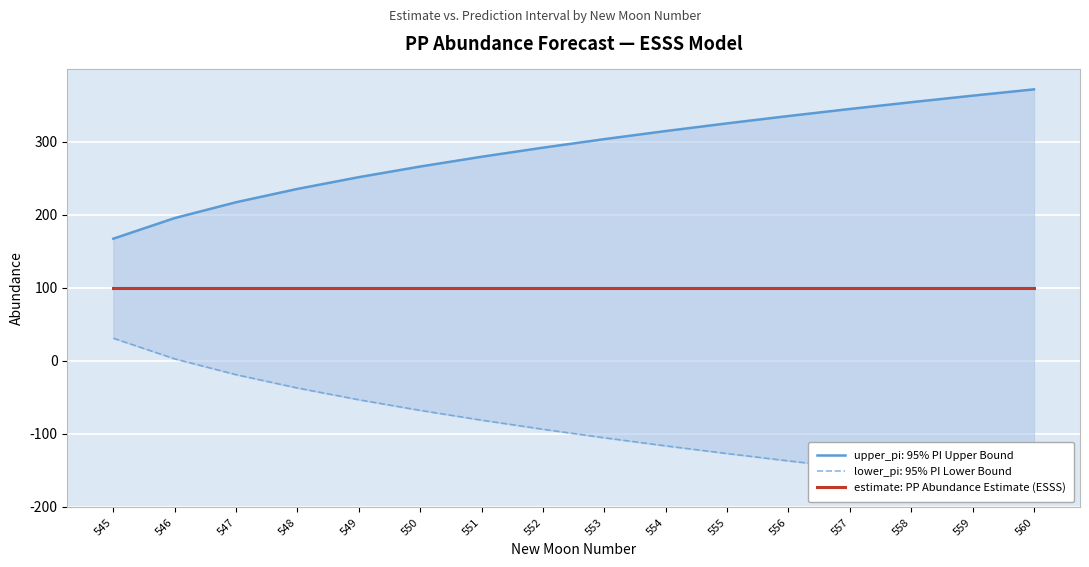

At which category is the sum across all series the highest?

550